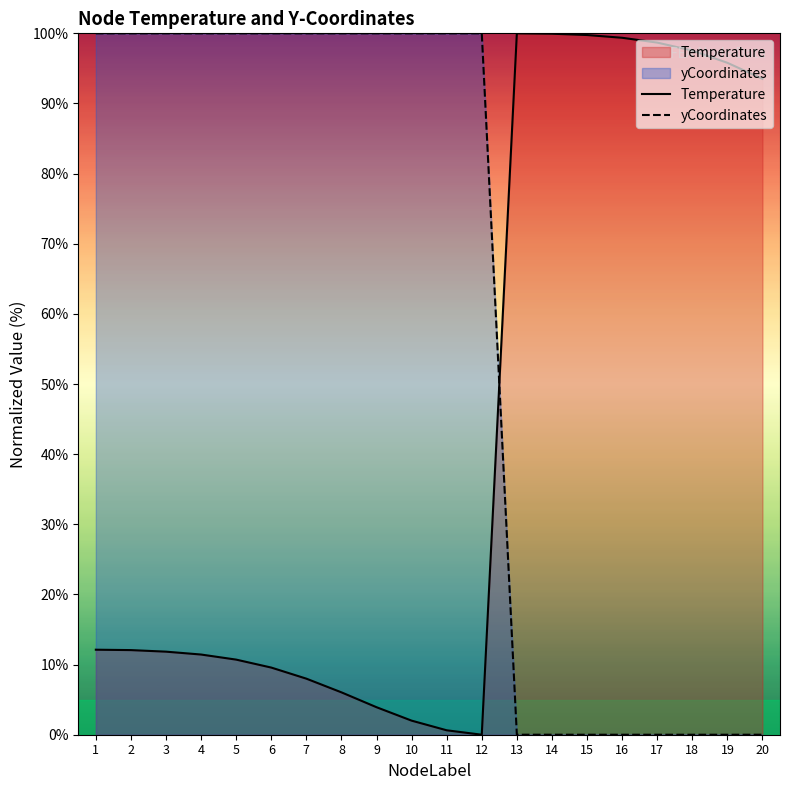

The yCoordinates series shows 39.8 at 17. True or false?

False